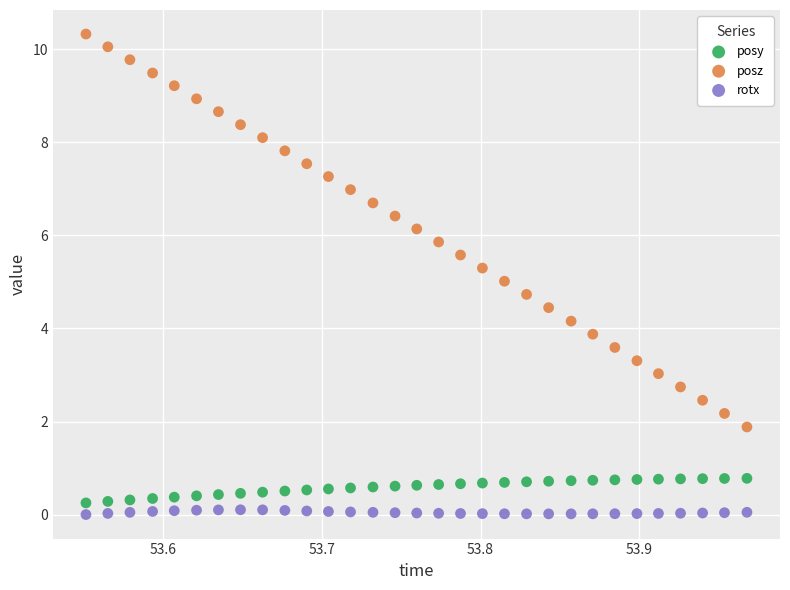

Across all data points, what is the range of Y values (max minus min)?

10.3